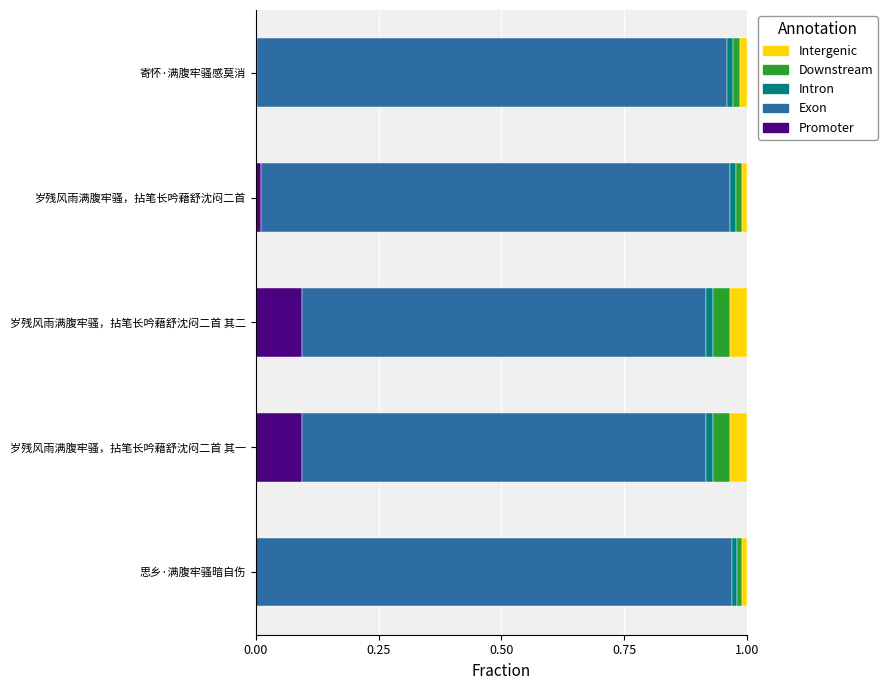

What position from the right is 岁残风雨满腹牢骚，拈笔长吟藉舒沈闷二首?

2